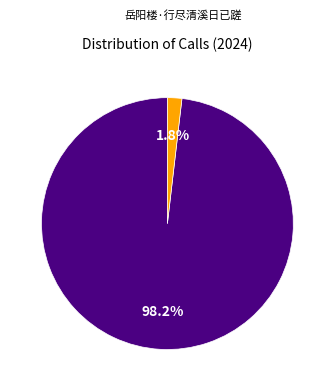

How many slices are in this pie chart?

2